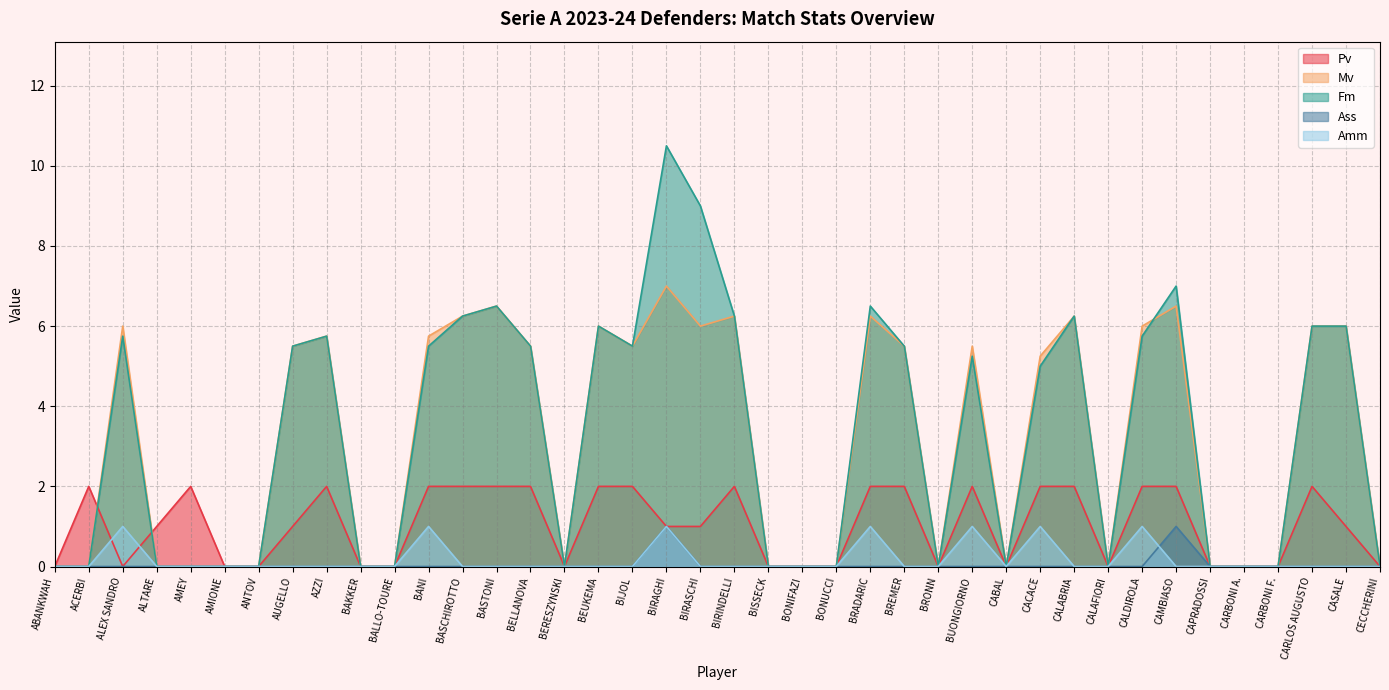

Count the Ass values in the range 0 to 1.

40